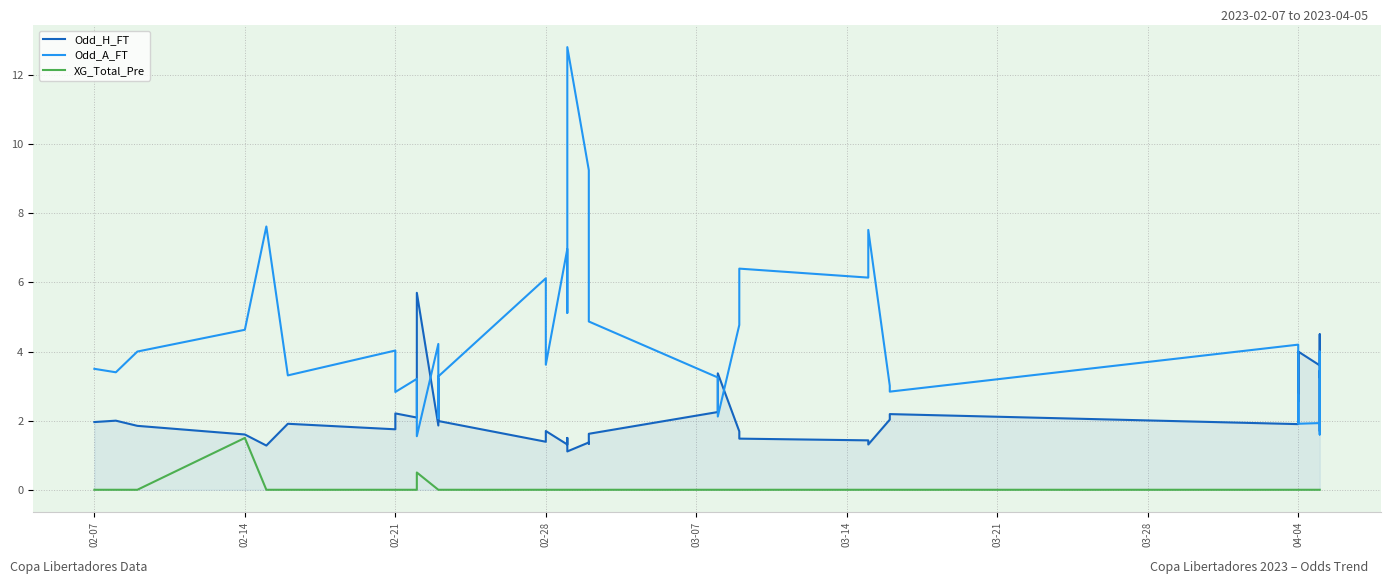

Does the chart display data point markers on the line(s)?

No